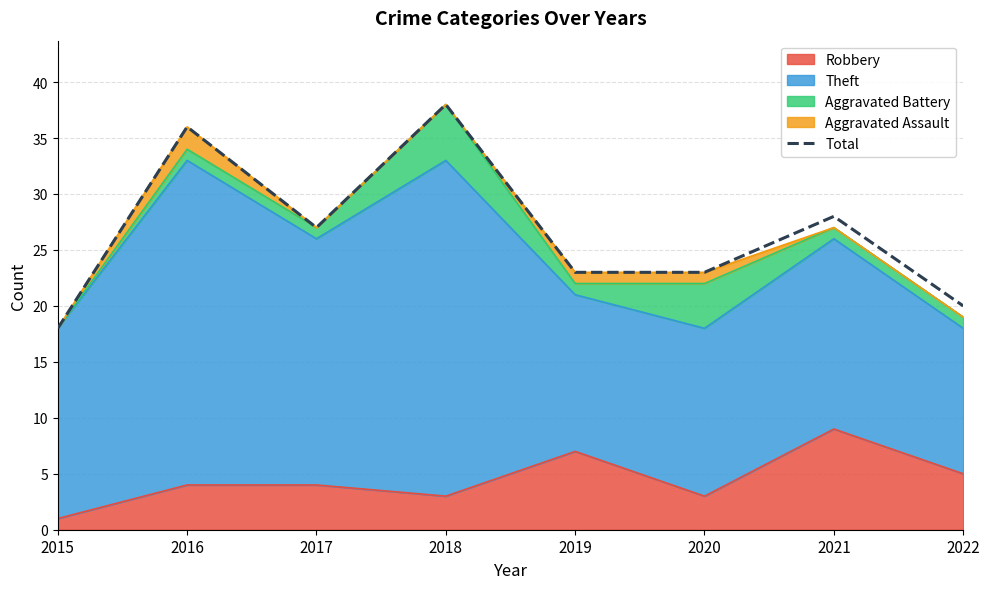

What is the value of the 4th point from the left?

38